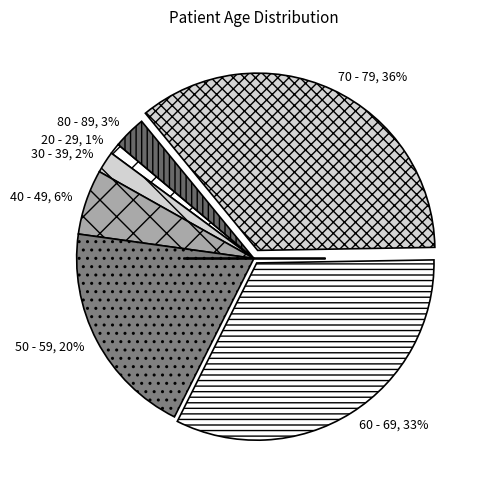

To the nearest percent, what is the combined percentage of 80 - 89 and 20 - 29?

4%